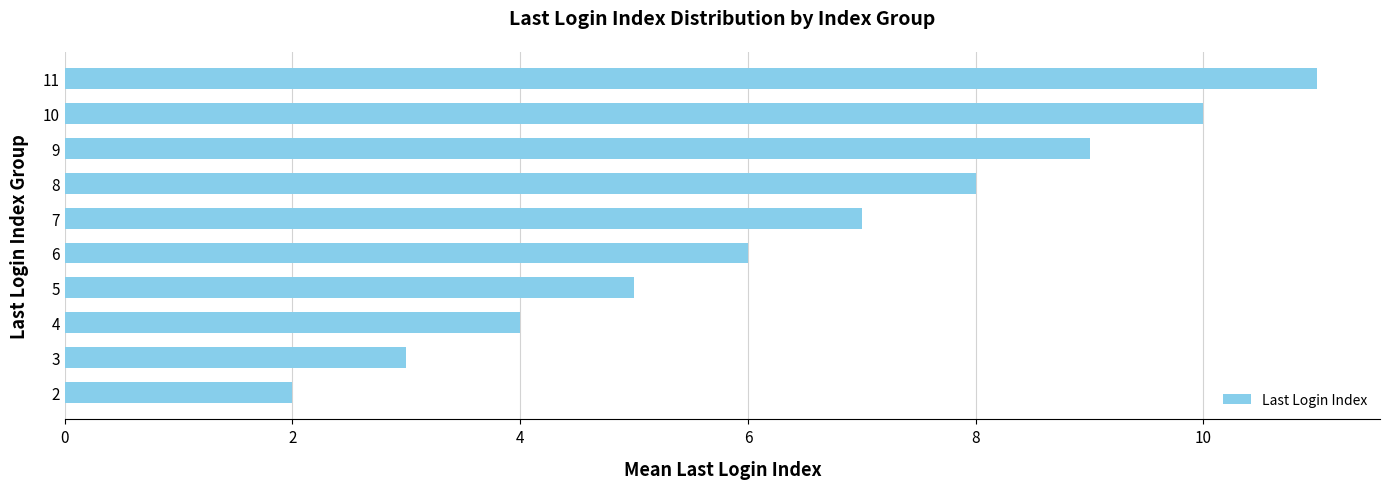

Which category has the highest value across all series?

11